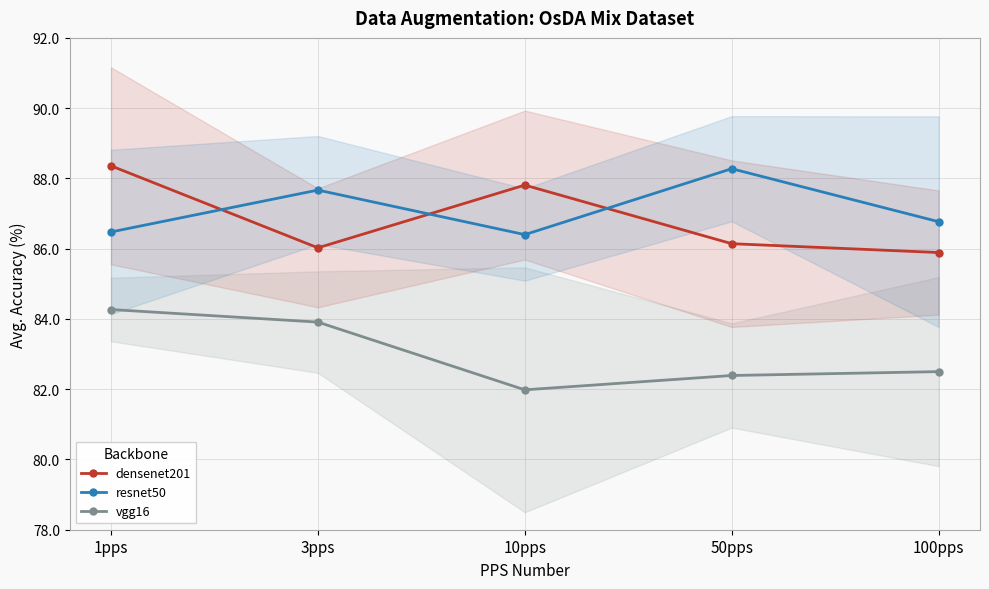

Which category has the highest value across all series?

1pps